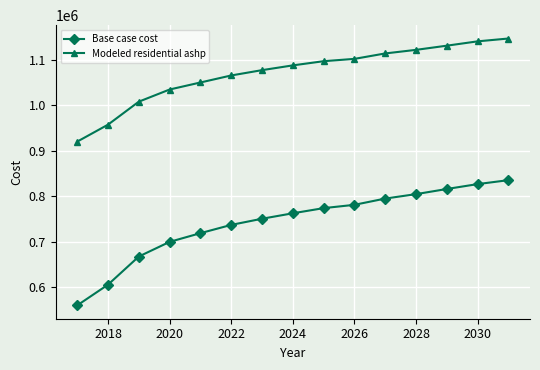

True or false: Base case cost and Modeled residential ashp intersect in this chart.

False